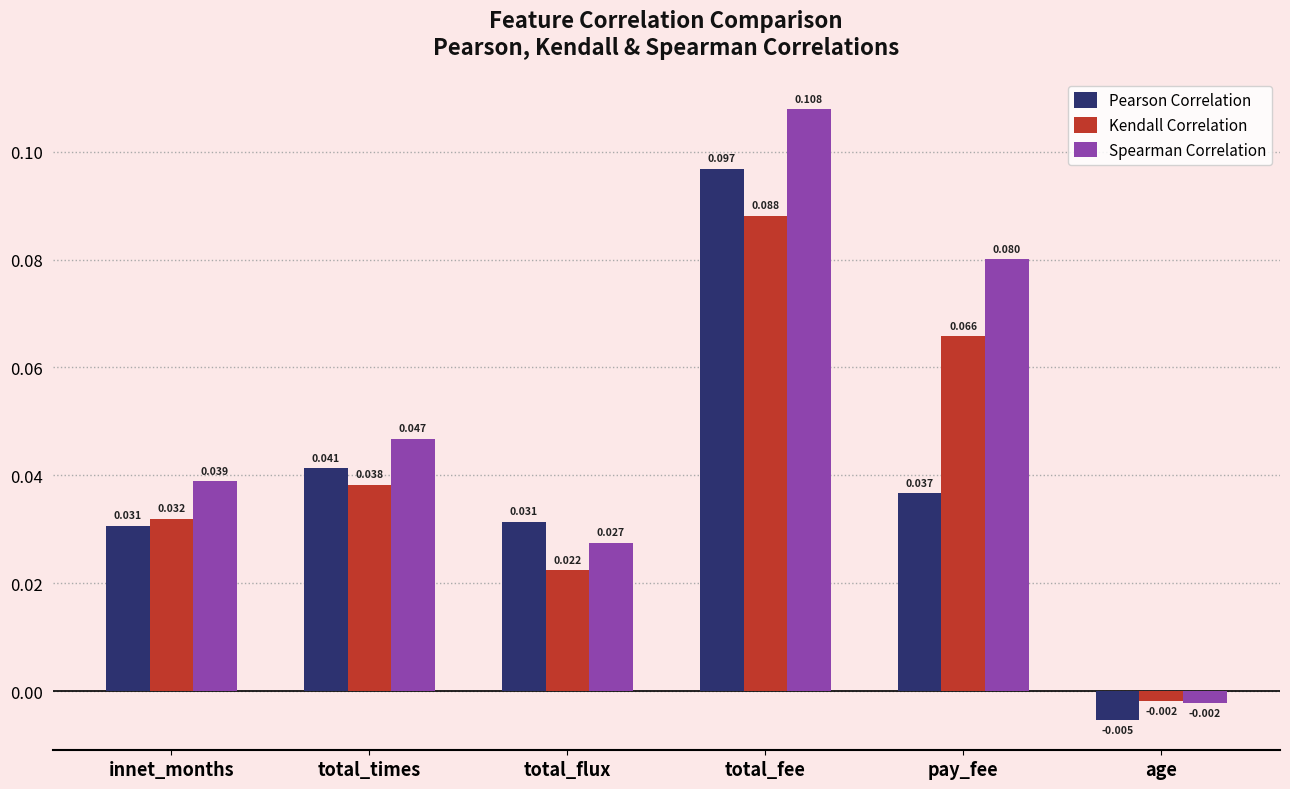

At total_flux, list the series in order from smallest to largest.

Kendall Correlation, Spearman Correlation, Pearson Correlation